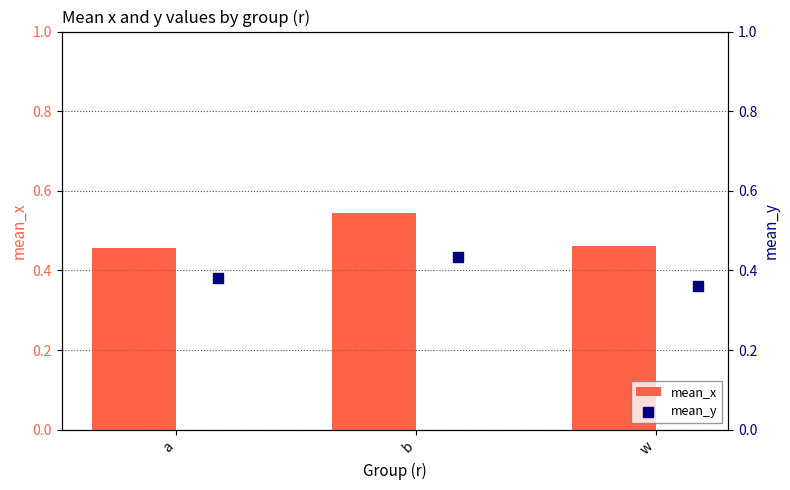

Which series has the largest total across all categories?

mean_x